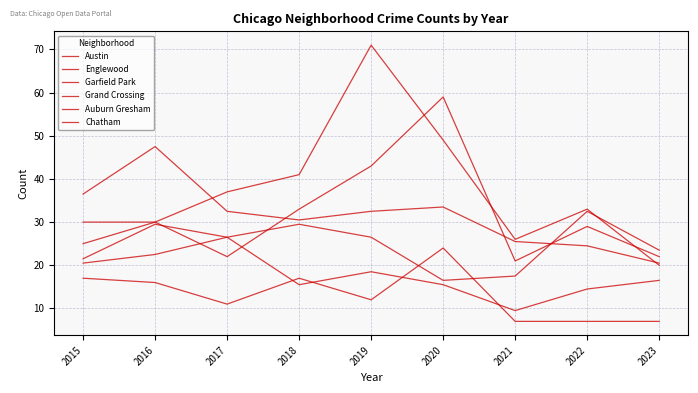

Reading left to right, transcribe all the data shown in this chart.

Austin: 2015=30.0	2016=30.0	2017=22.0	2018=33.0	2019=43.0	2020=59.0	2021=21.0	2022=29.0	2023=22.0
Englewood: 2015=36.5	2016=47.5	2017=32.5	2018=30.5	2019=32.5	2020=33.5	2021=25.5	2022=24.5	2023=20.5
Garfield Park: 2015=25.0	2016=30.0	2017=37.0	2018=41.0	2019=71.0	2020=49.0	2021=26.0	2022=33.0	2023=20.0
Grand Crossing: 2015=21.5	2016=29.5	2017=26.5	2018=29.5	2019=26.5	2020=16.5	2021=17.5	2022=32.5	2023=23.5
Auburn Gresham: 2015=17.0	2016=16.0	2017=11.0	2018=17.0	2019=12.0	2020=24.0	2021=7.0	2022=7.0	2023=7.0
Chatham: 2015=20.5	2016=22.5	2017=26.5	2018=15.5	2019=18.5	2020=15.5	2021=9.5	2022=14.5	2023=16.5